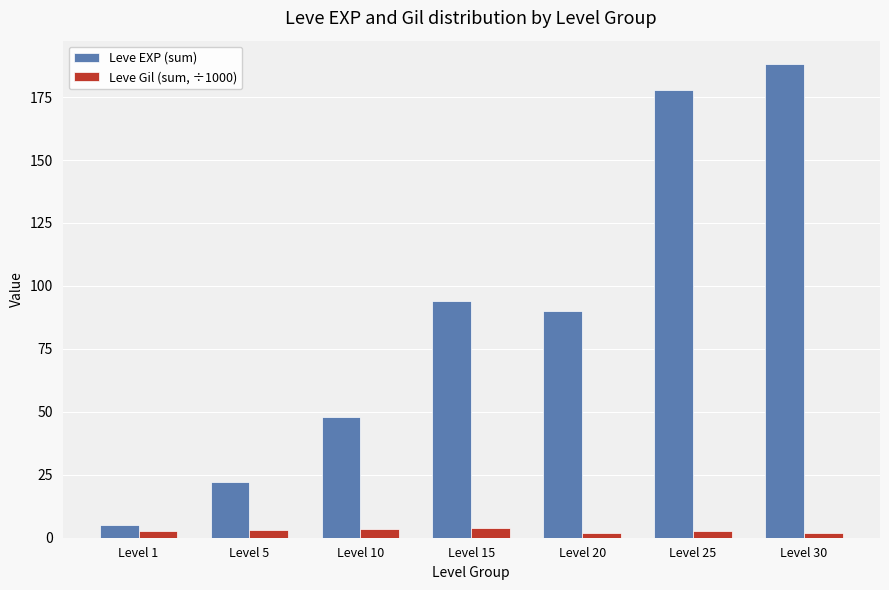

At which category is the sum across all series the highest?

Level 30